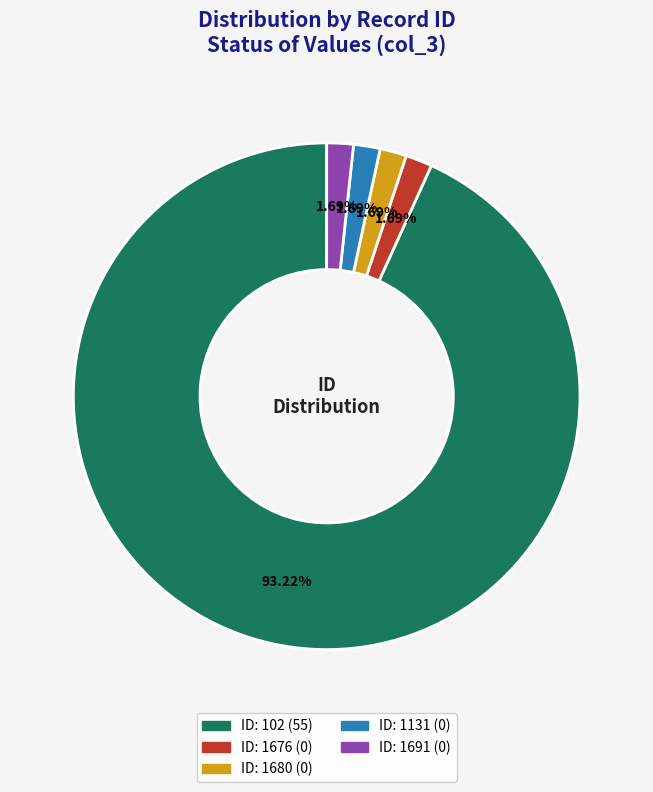

Does any single category account for the majority?

Yes